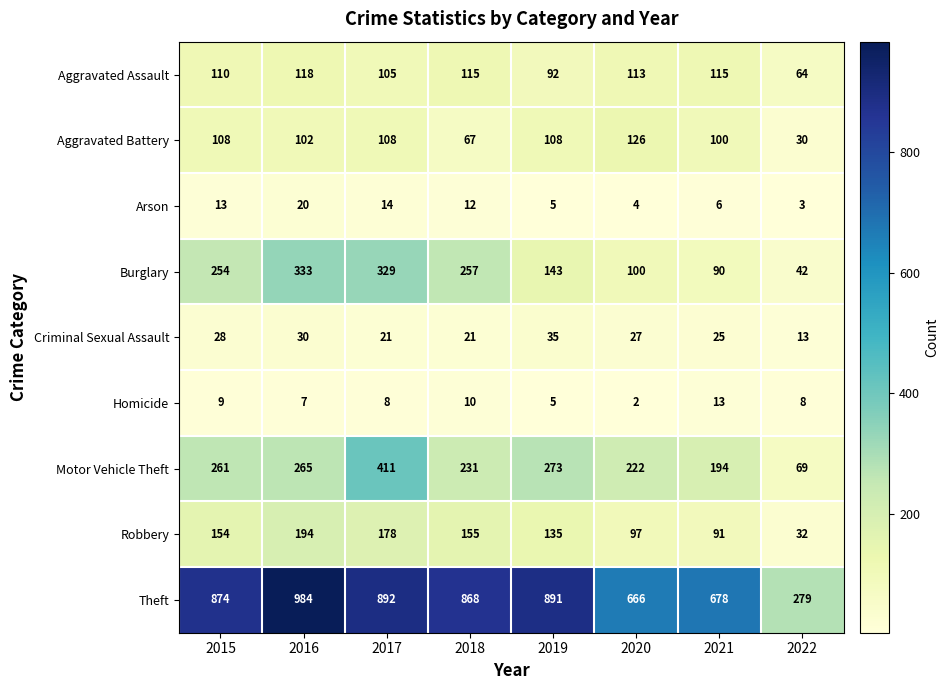

Where is Aggravated Battery nearest to the value 78?

2018